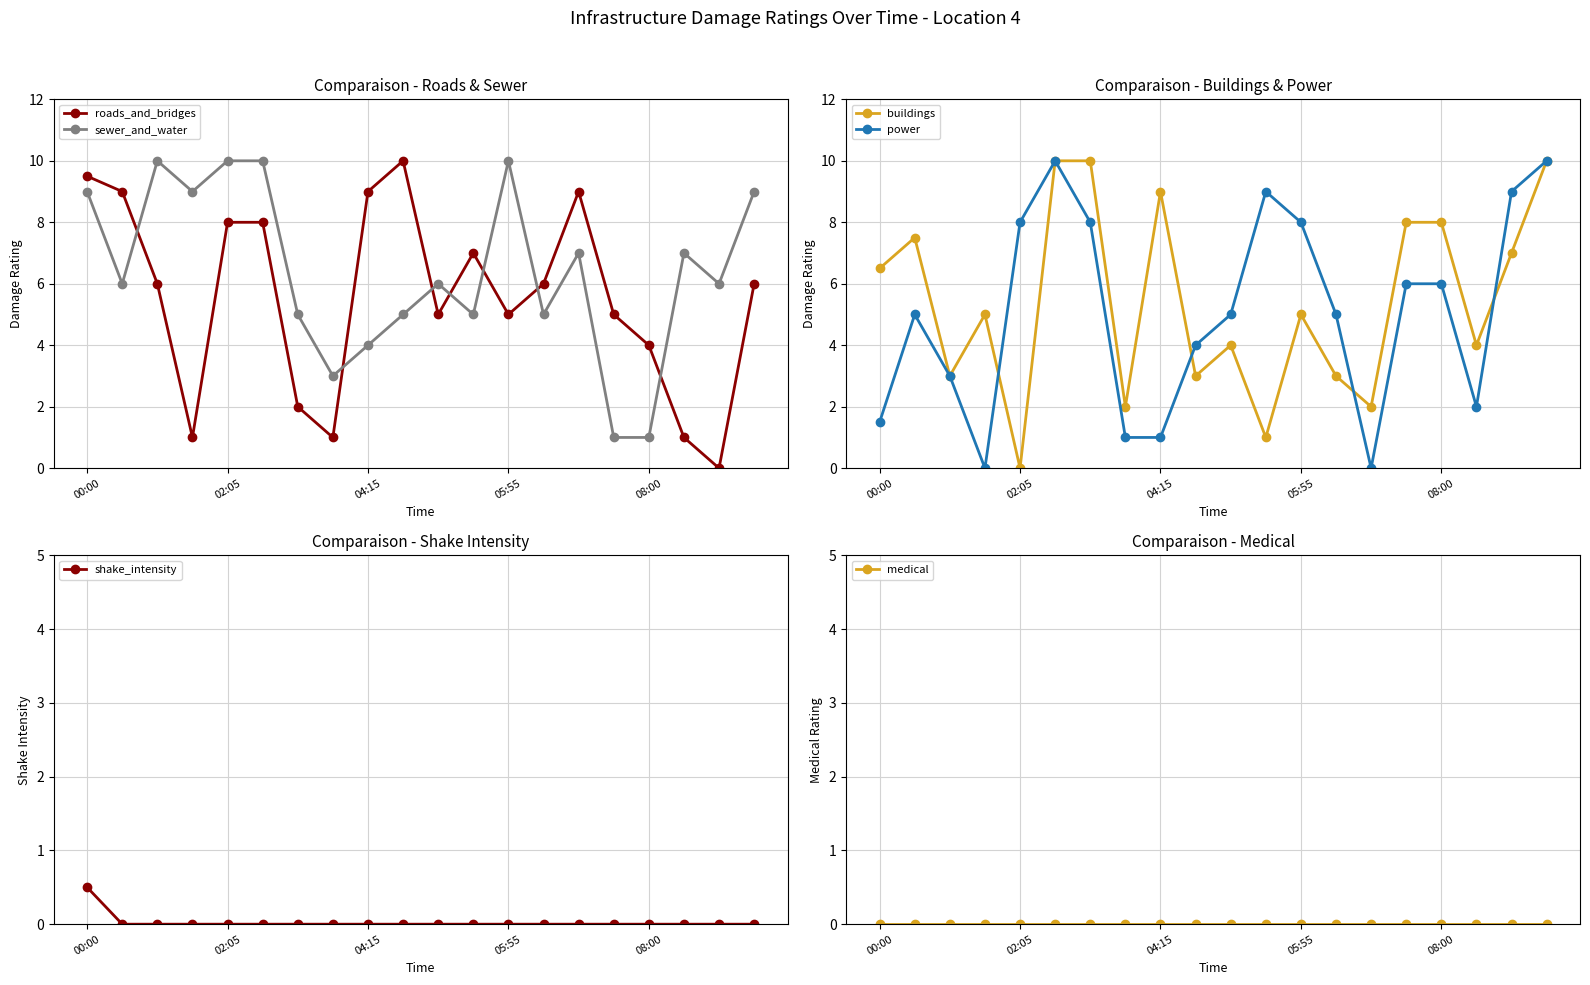

What are all the series names shown in the legend?

roads_and_bridges, sewer_and_water, buildings, power, shake_intensity, medical